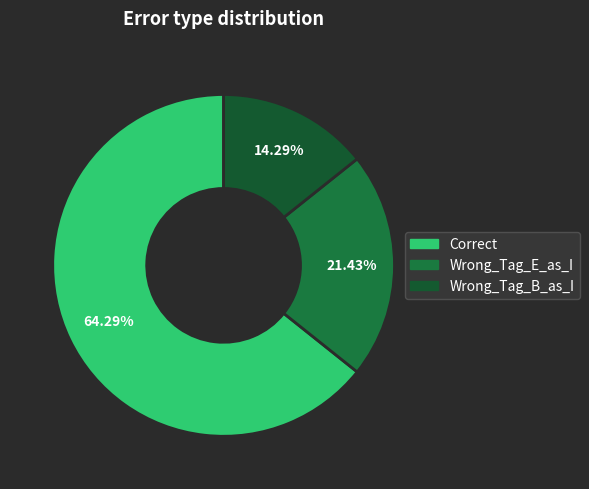

Which slice represents more than half of the pie?

Correct